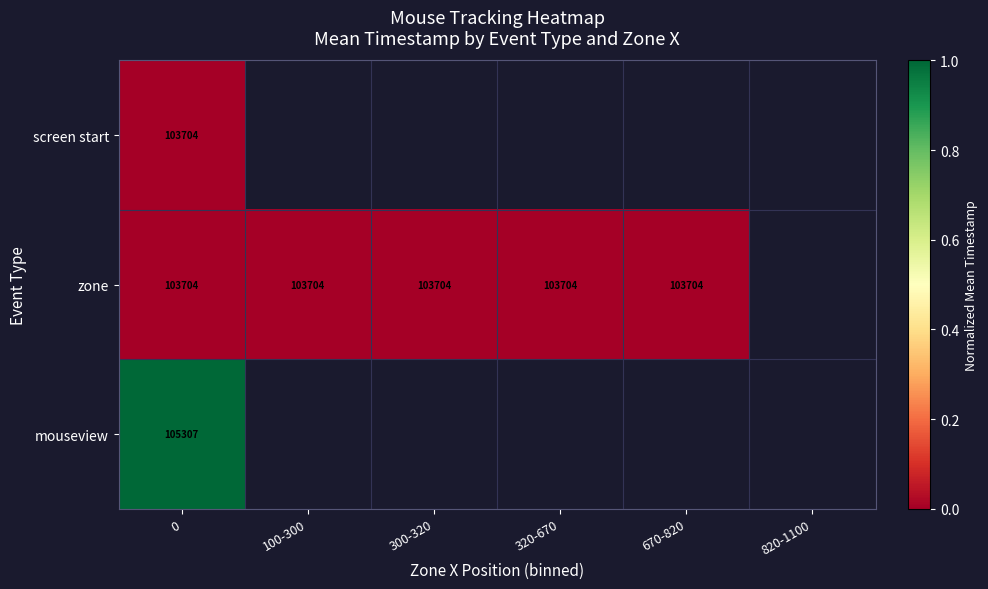

What is the spread (max minus min) of values at 0?

1603